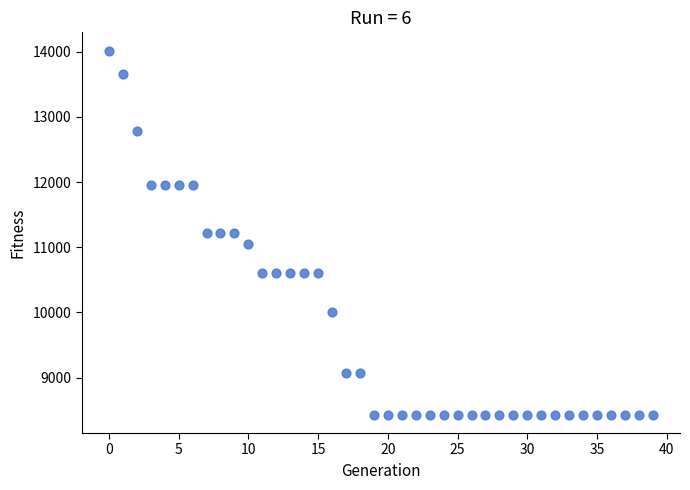

What is the range of Y values (max minus min)?

5590